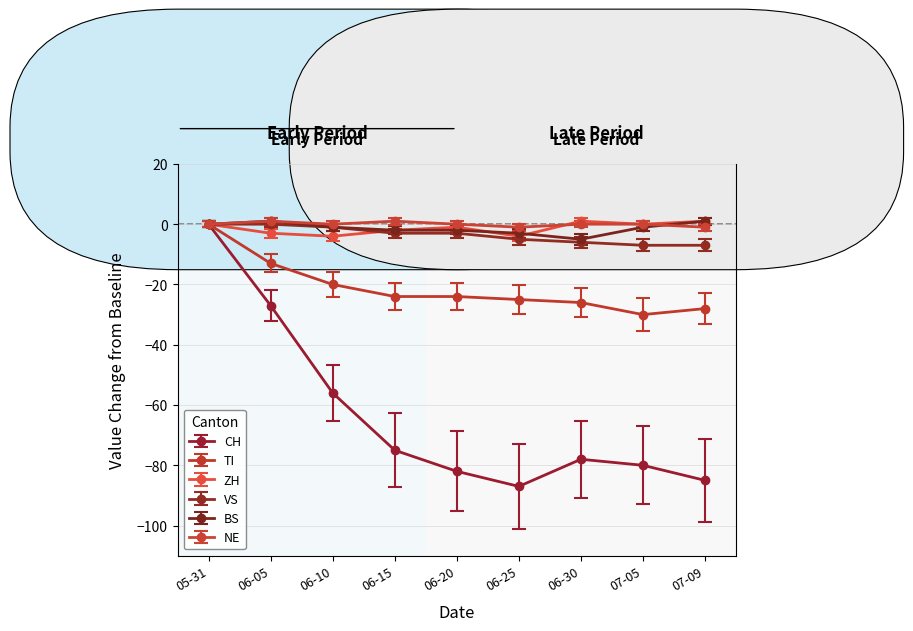

Is this an area chart (filled region under the line)?

No